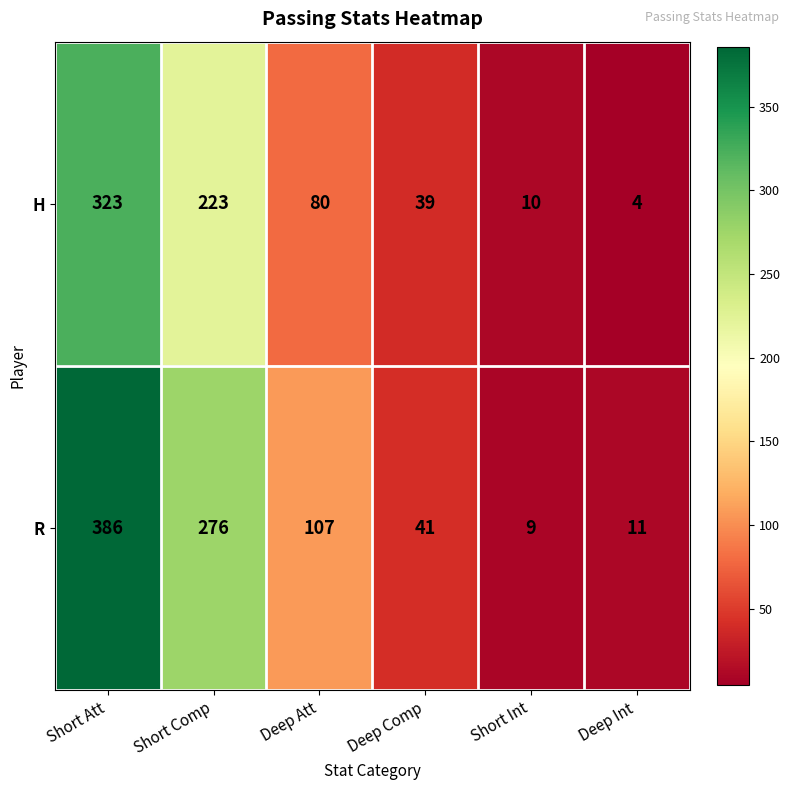

The H series shows 6 at Deep Int. True or false?

False